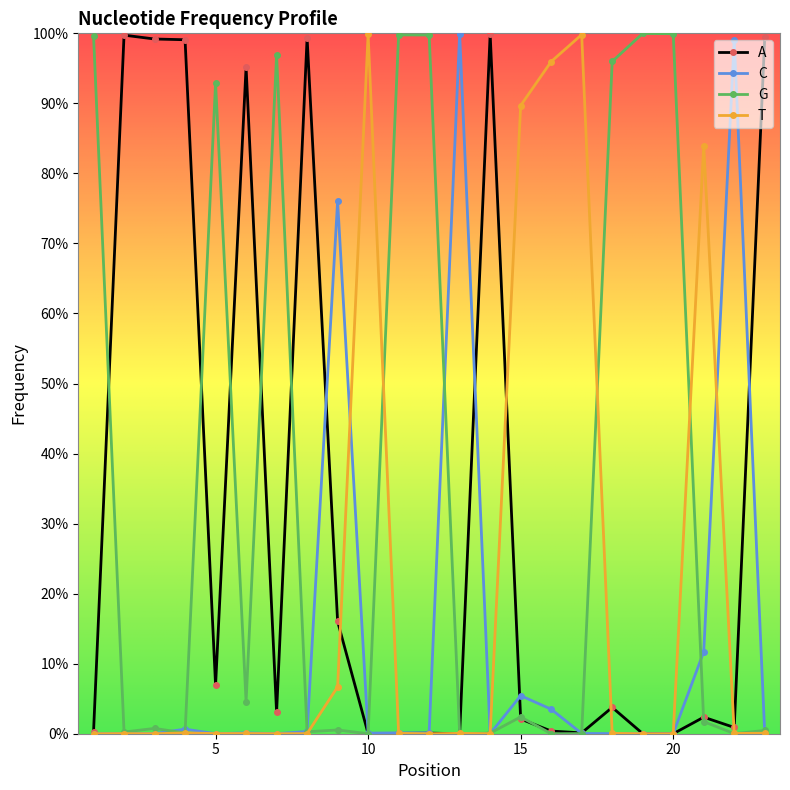

What are all the series names shown in the legend?

A, C, G, T